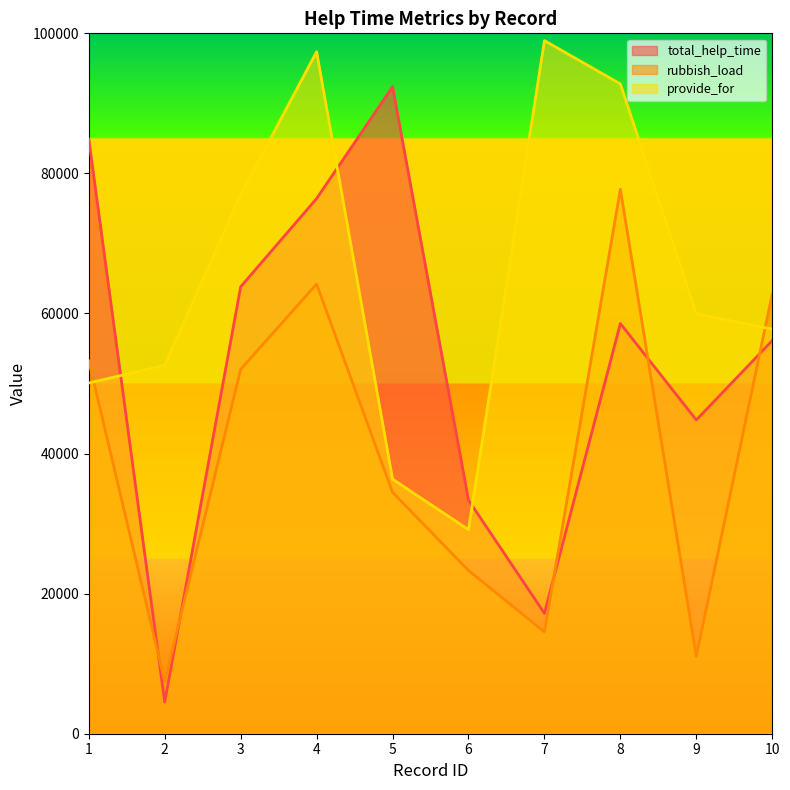

What is the sum of the total_help_time values at 10 and 8?

114703